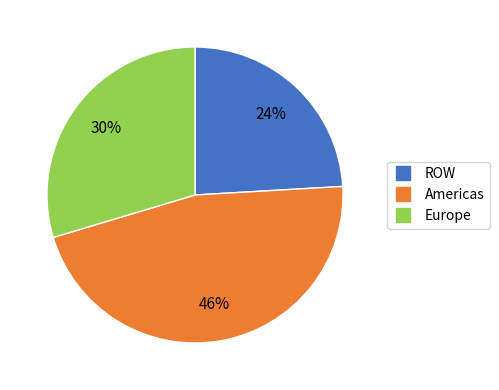

Count the number of slices in the pie.

3